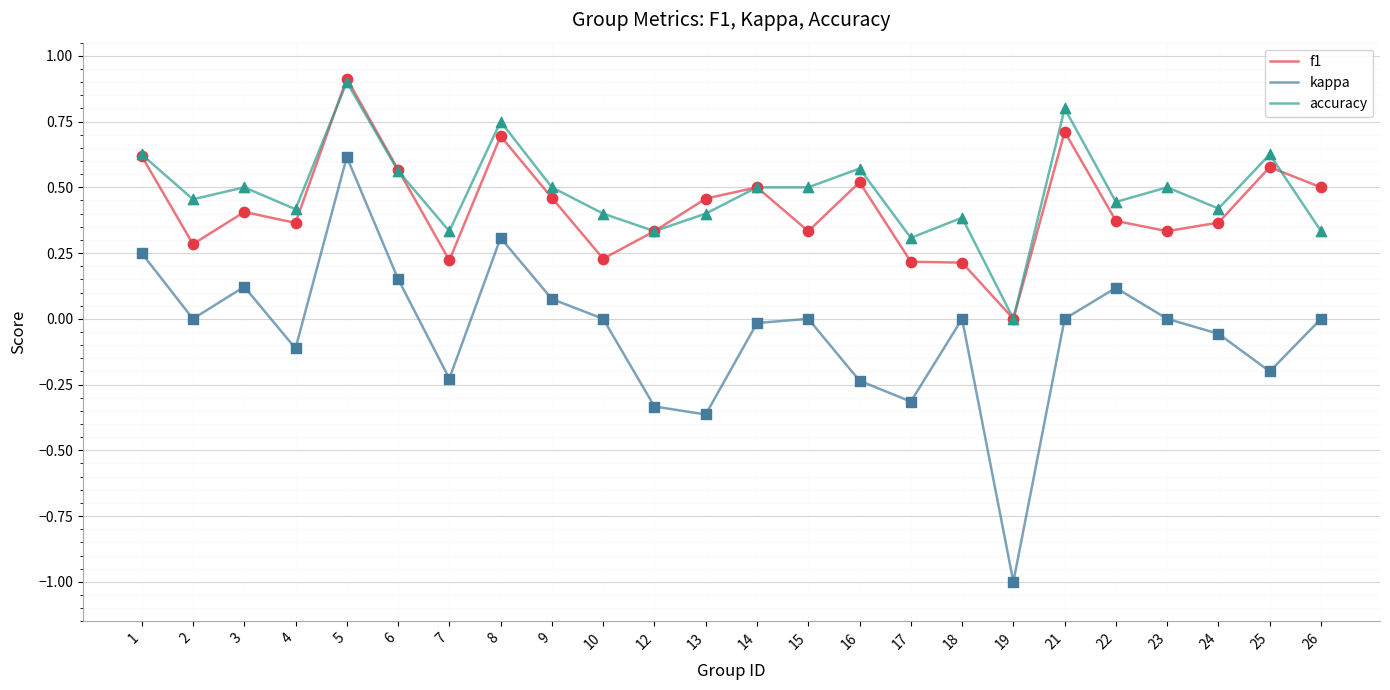

What is the total value across all series at 3?

1.0